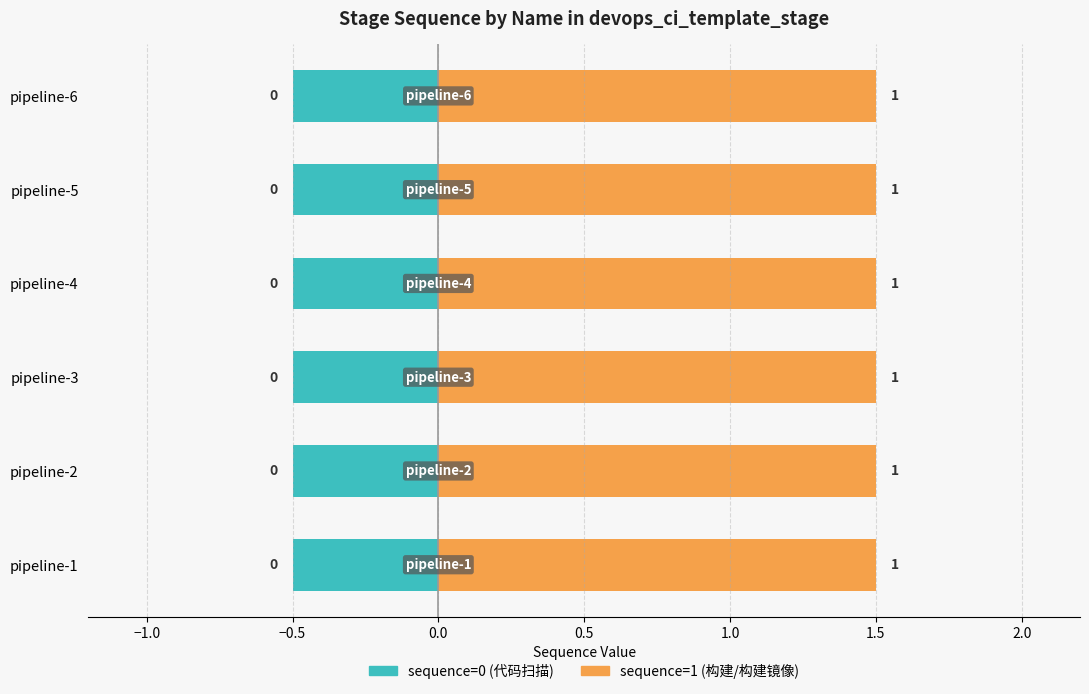

Count the values in the range 0 to 1.

12